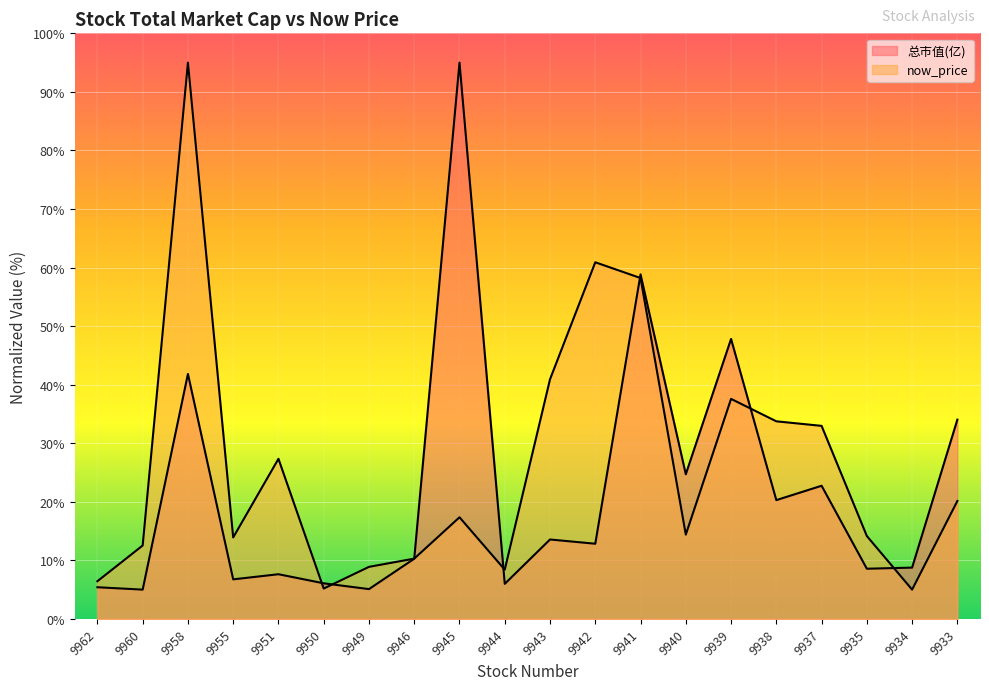

After their last crossing, which series has the higher values: now_price or 总市值(亿)?

总市值(亿)